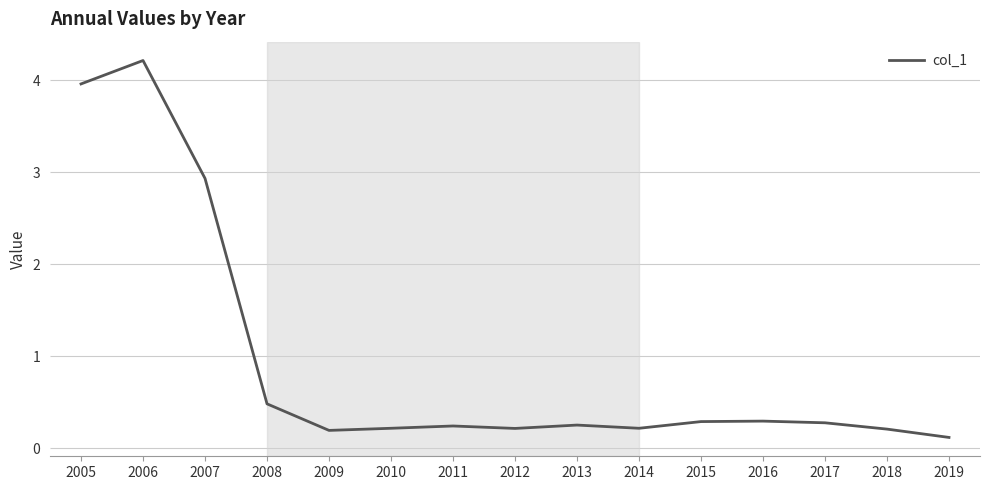

What is the greatest value displayed?

4.2